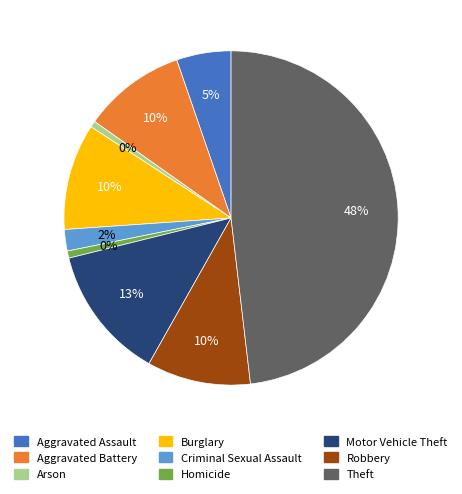

To the nearest percent, what percentage of the pie is Theft?

48%